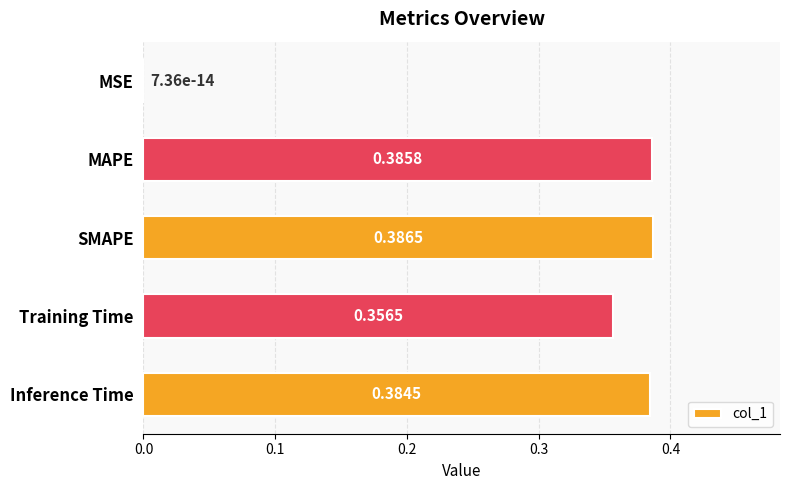

Are the bars grouped side by side (vs. stacked)?

No